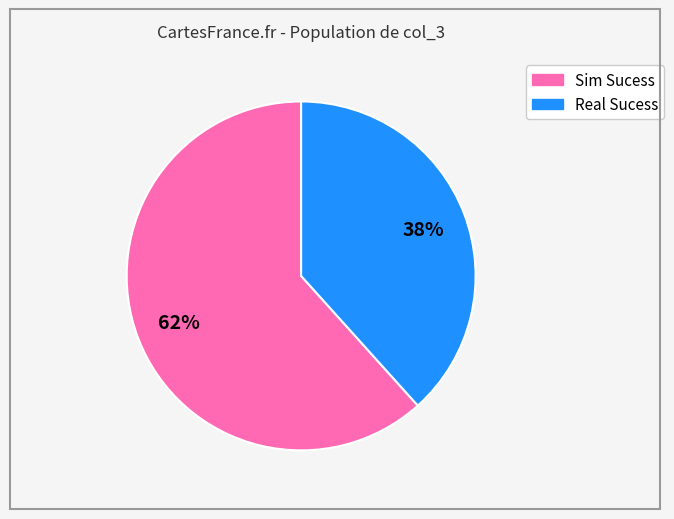

Count the number of slices in the pie.

2